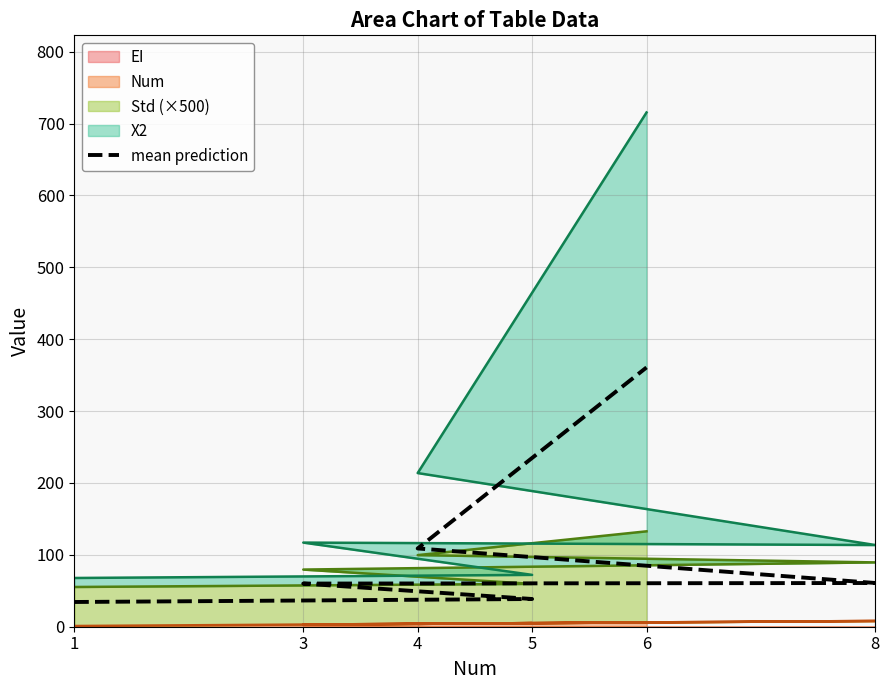

Count the number of values greater than 60.

4